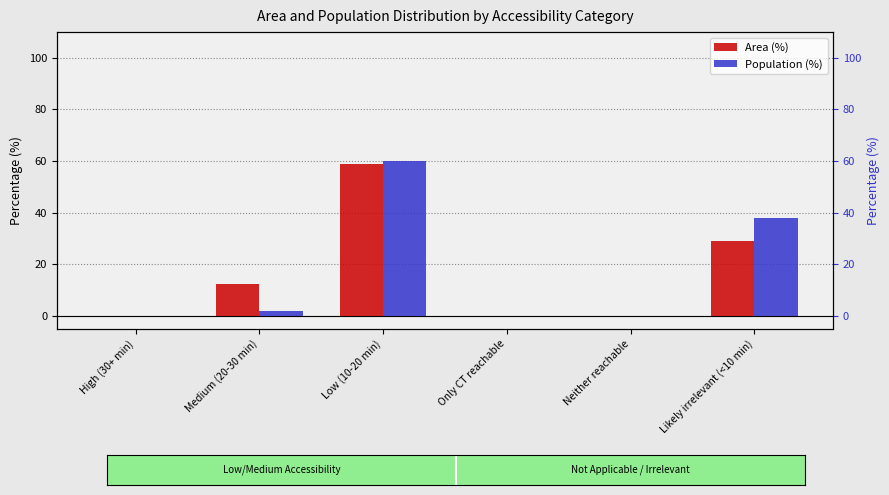

Does the chart contain stacked bars?

No